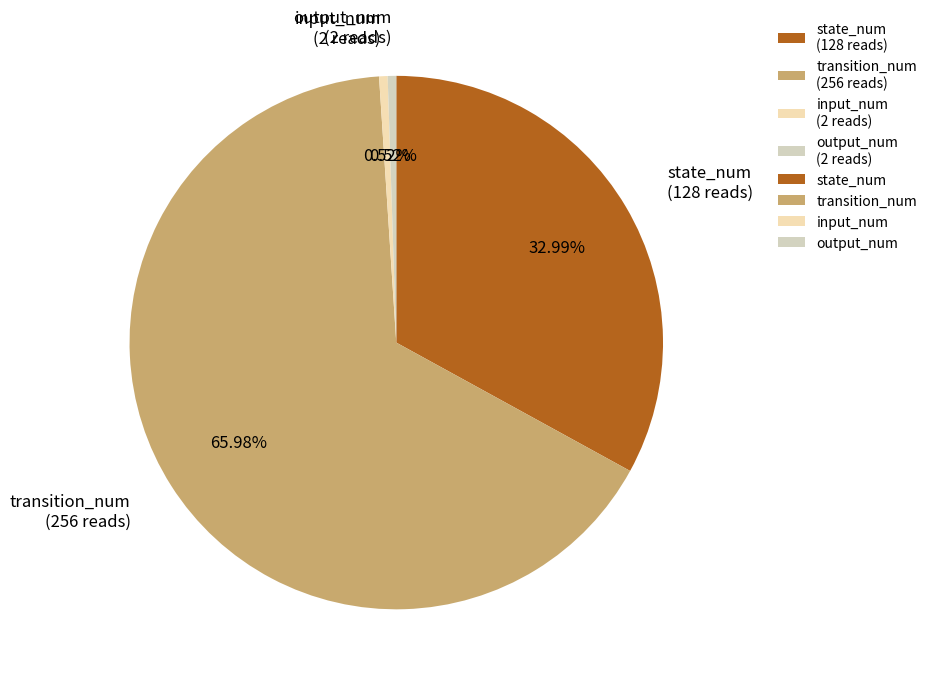

The input_num slice represents 1% of the pie. True or false?

True